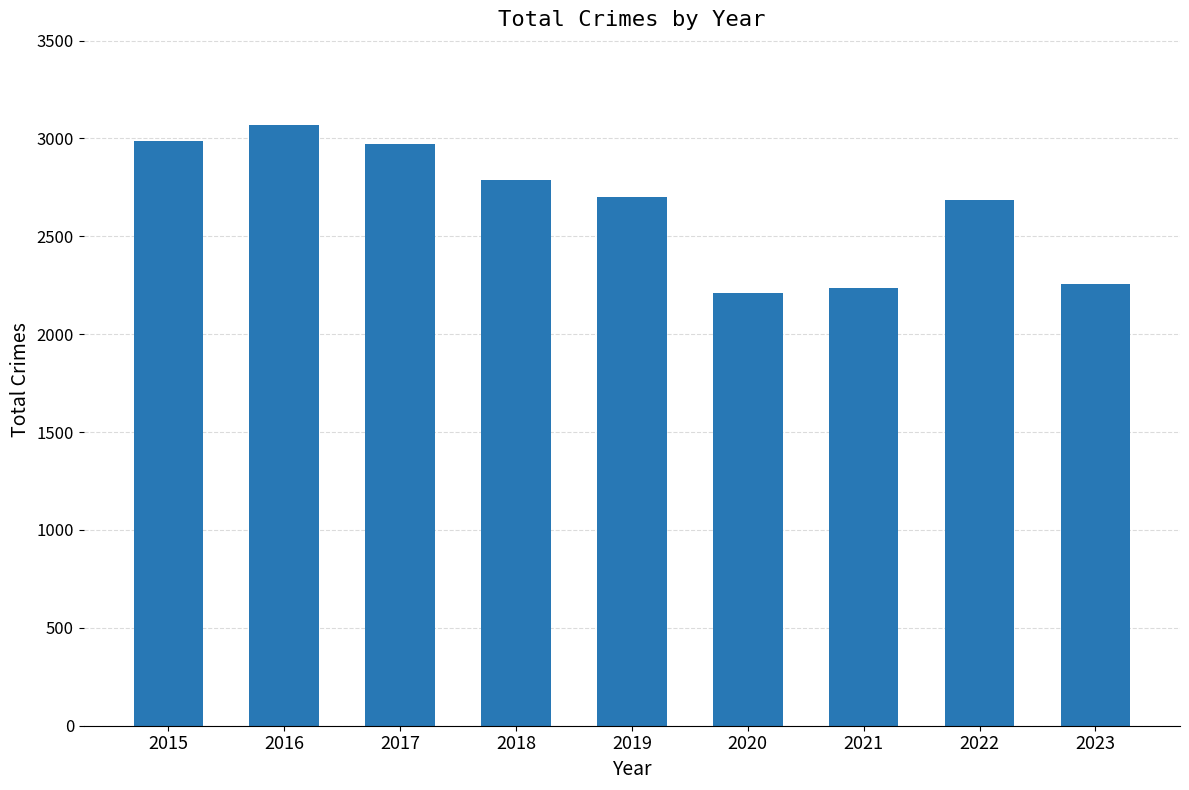

Approximately how many times larger is the value at 2017 compared to 2016?

1.0